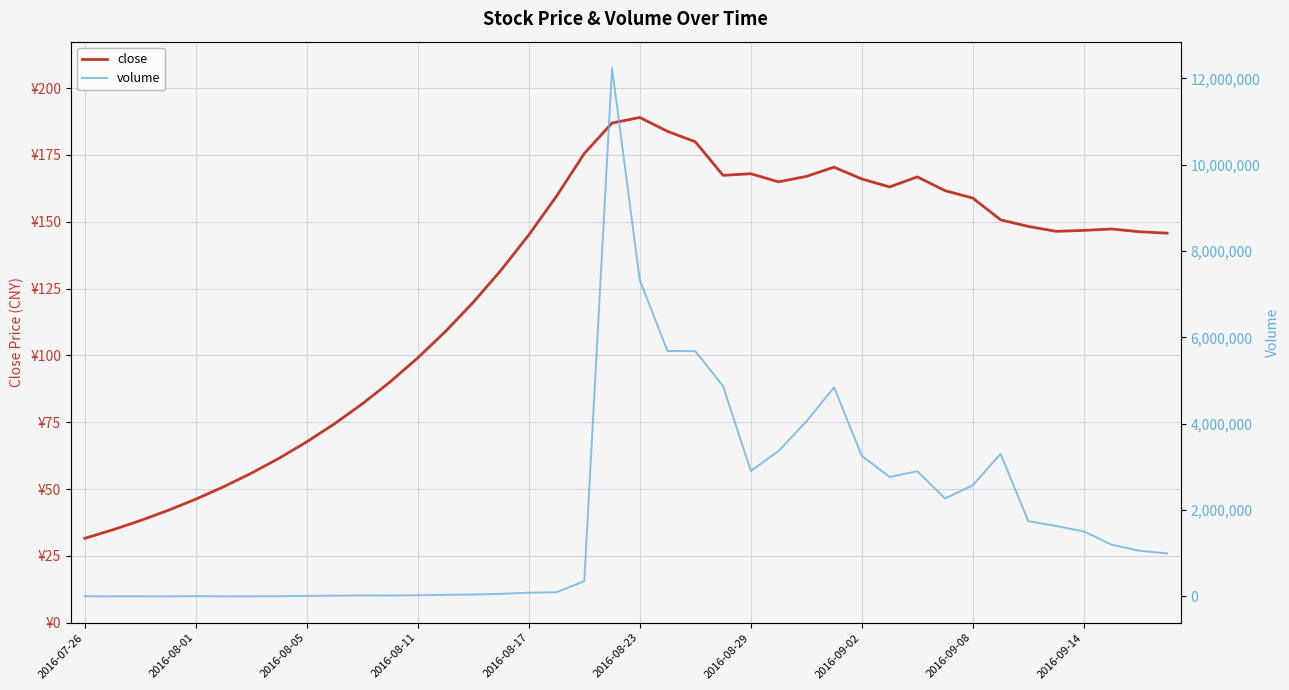

How many data points does each series have?

40